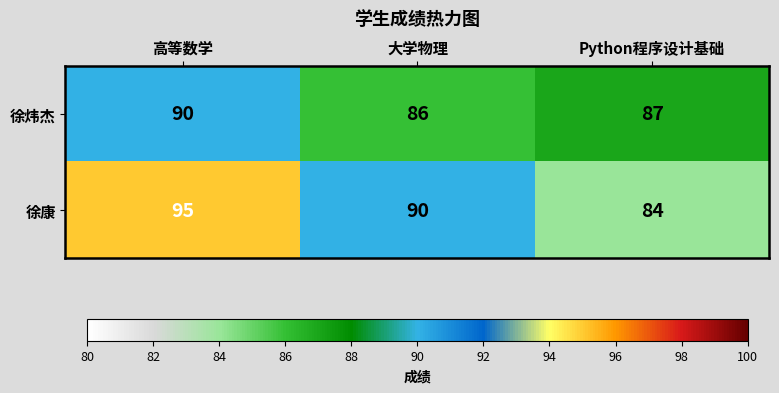

At which category is the sum across all series the highest?

高等数学